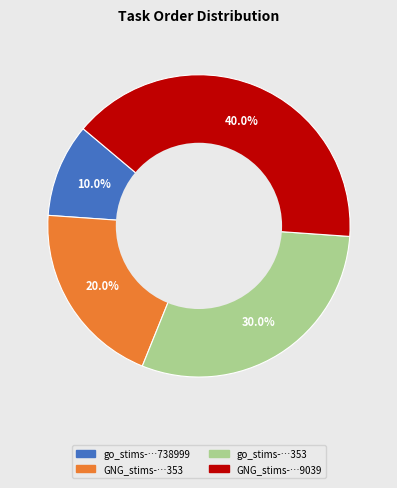

Is there a majority slice in this chart?

No